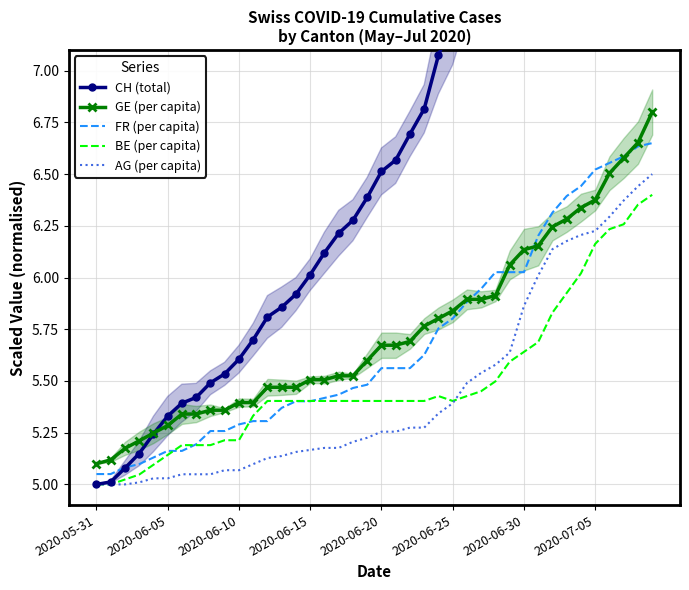

What is the spread (max minus min) of values at 19?

1.2